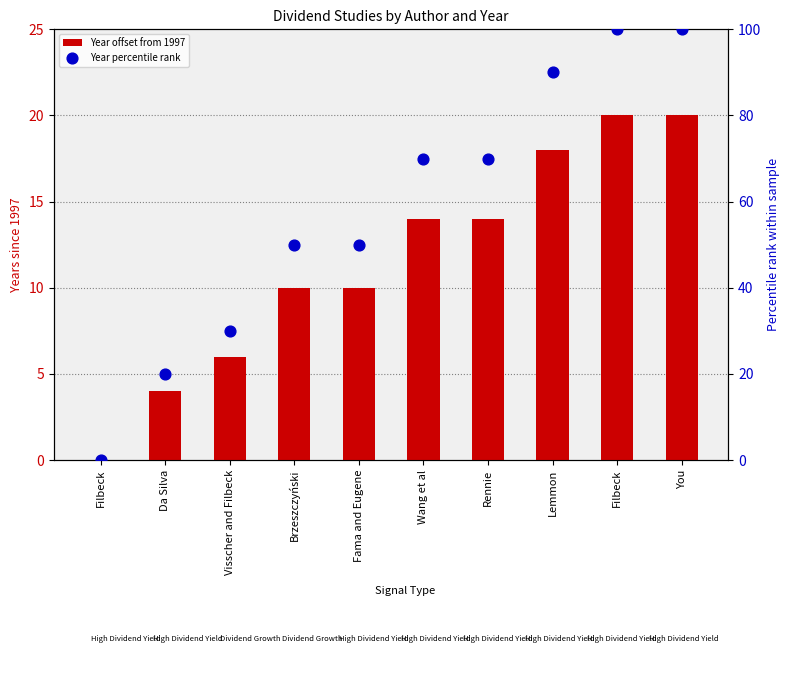

At which category is the sum across all series the highest?

Filbeck